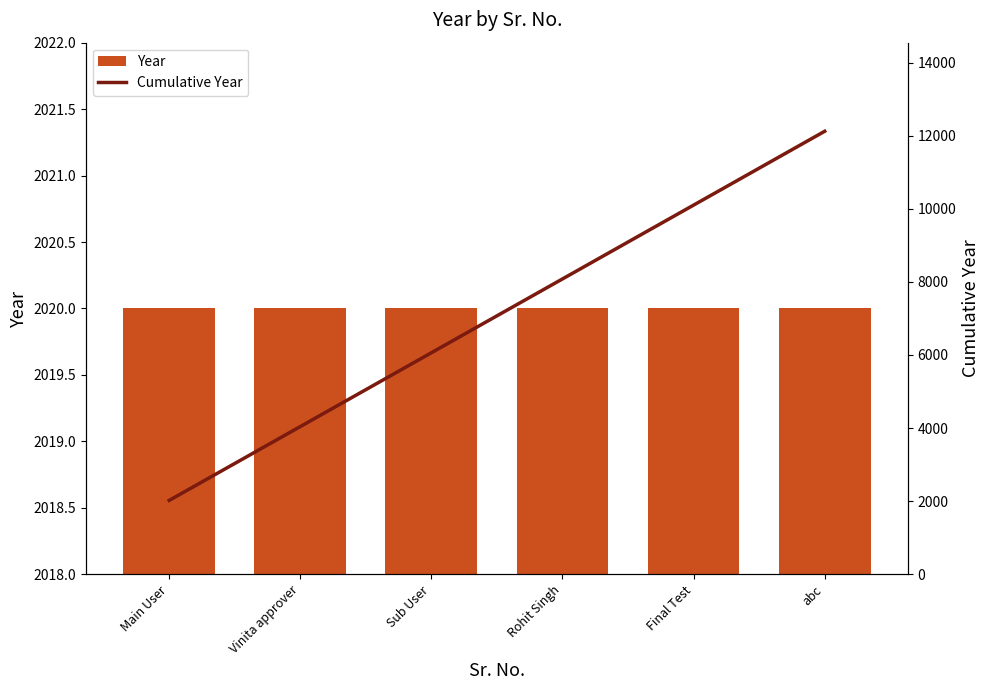

What is the label of the 4th bar from the right?

Sub User